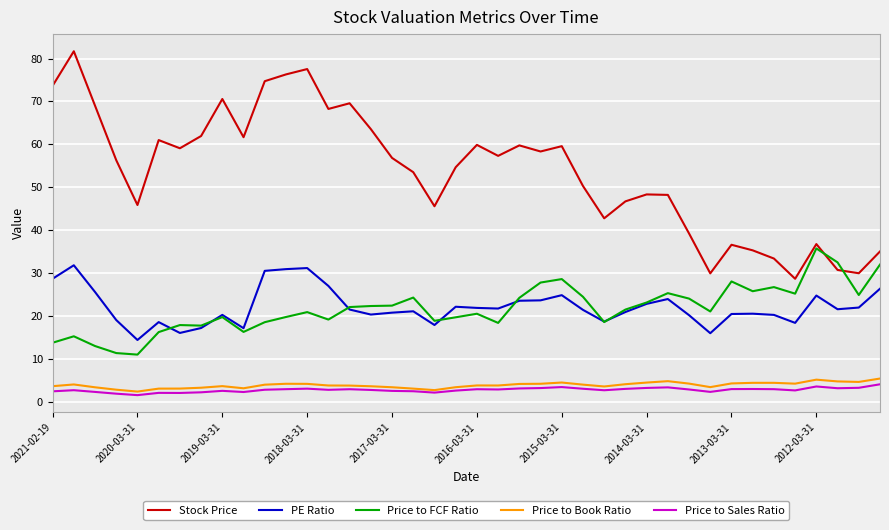

Is this an area chart (filled region under the line)?

No